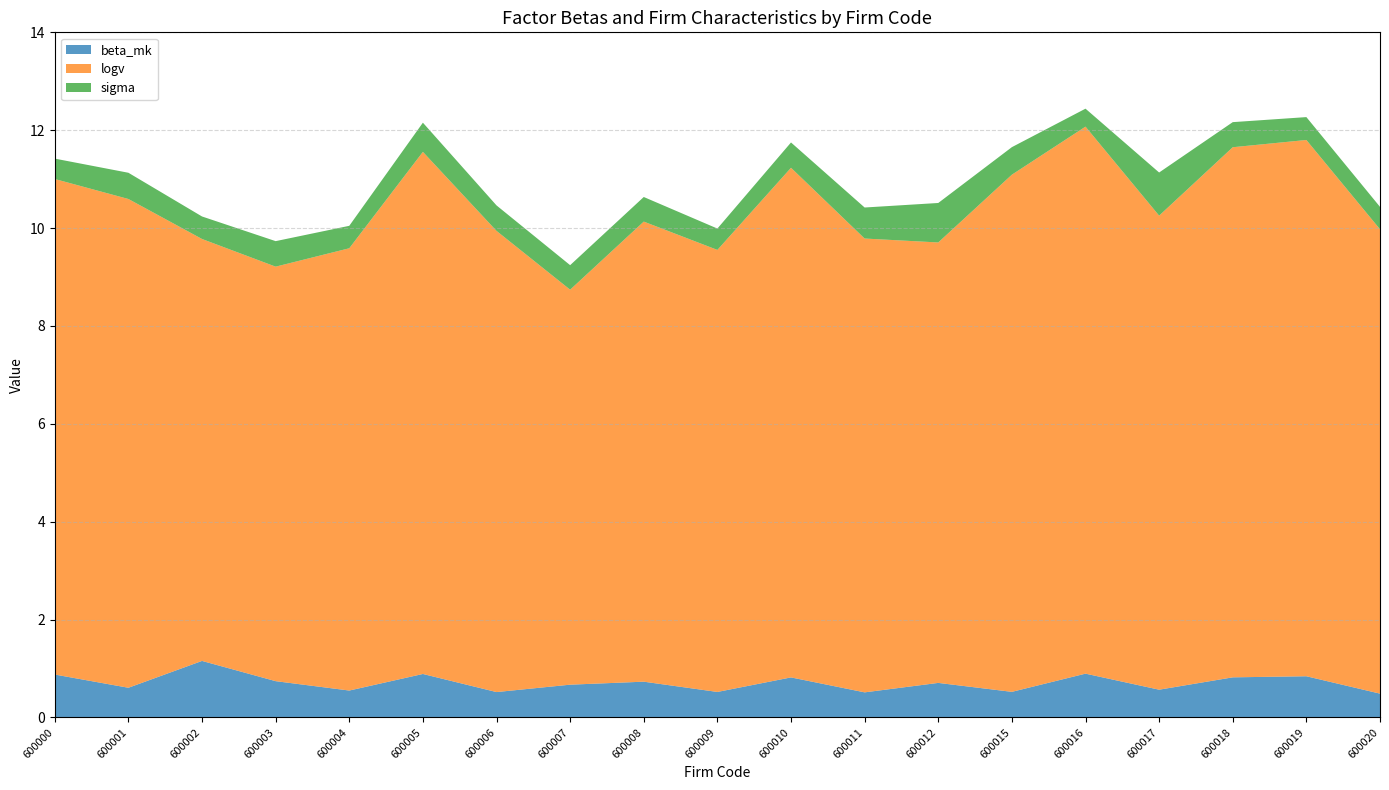

Reading left to right, list all the values displayed in this chart.

beta_mk: 0.9	0.6	1.2	0.7	0.6	0.9	0.5	0.7	0.7	0.5	0.8	0.5	0.7	0.5	0.9	0.6	0.8	0.8	0.5
logv: 10.1	10.0	8.6	8.5	9.0	10.7	9.4	8.1	9.4	9.0	10.4	9.3	9.0	10.6	11.2	9.7	10.8	11.0	9.5
sigma: 0.4	0.5	0.5	0.5	0.5	0.6	0.5	0.5	0.5	0.4	0.5	0.6	0.8	0.6	0.4	0.9	0.5	0.5	0.5